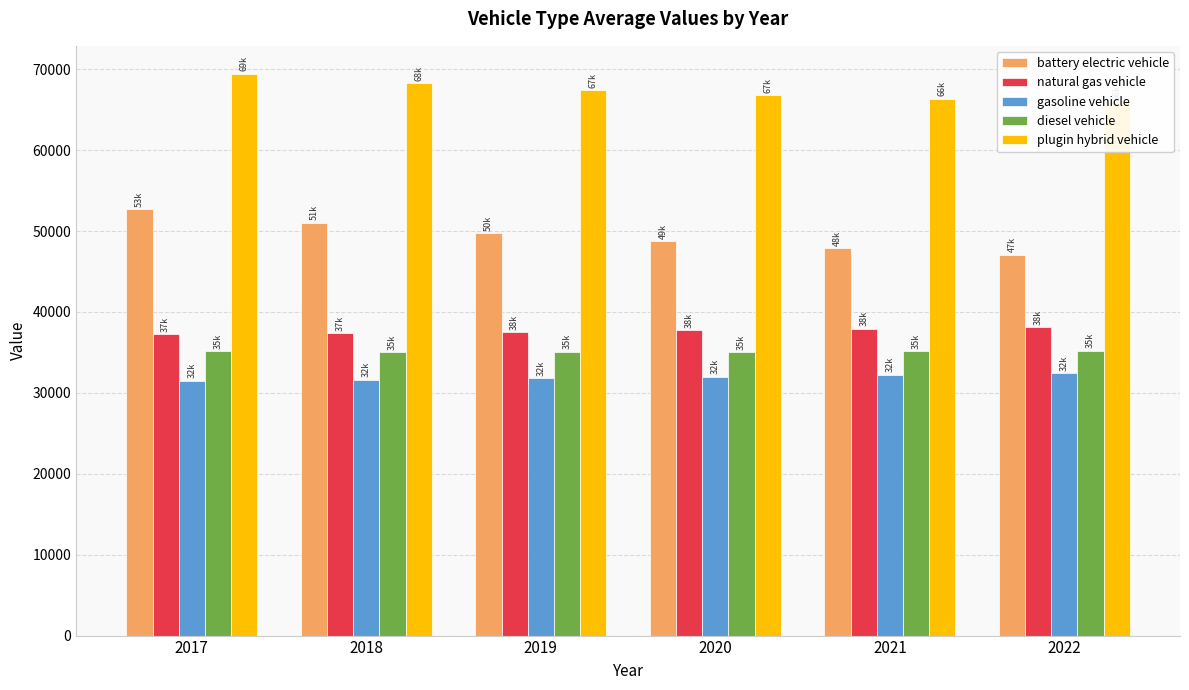

Is it true that natural gas vehicle equals 37712.2 at 2020?

True